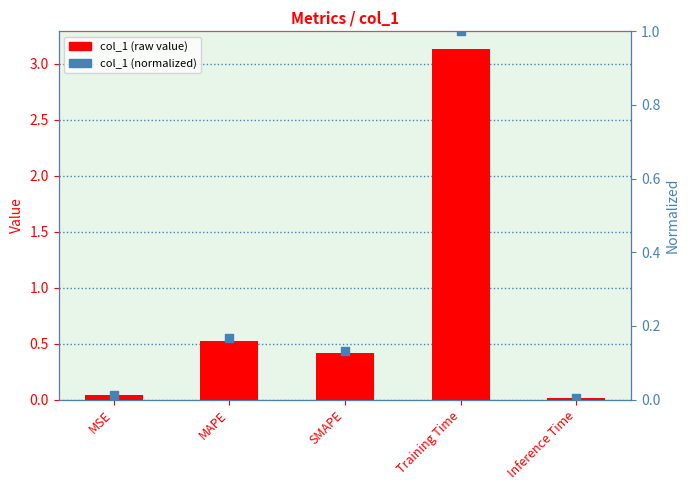

At how many categories does at least one series exceed 1?

1